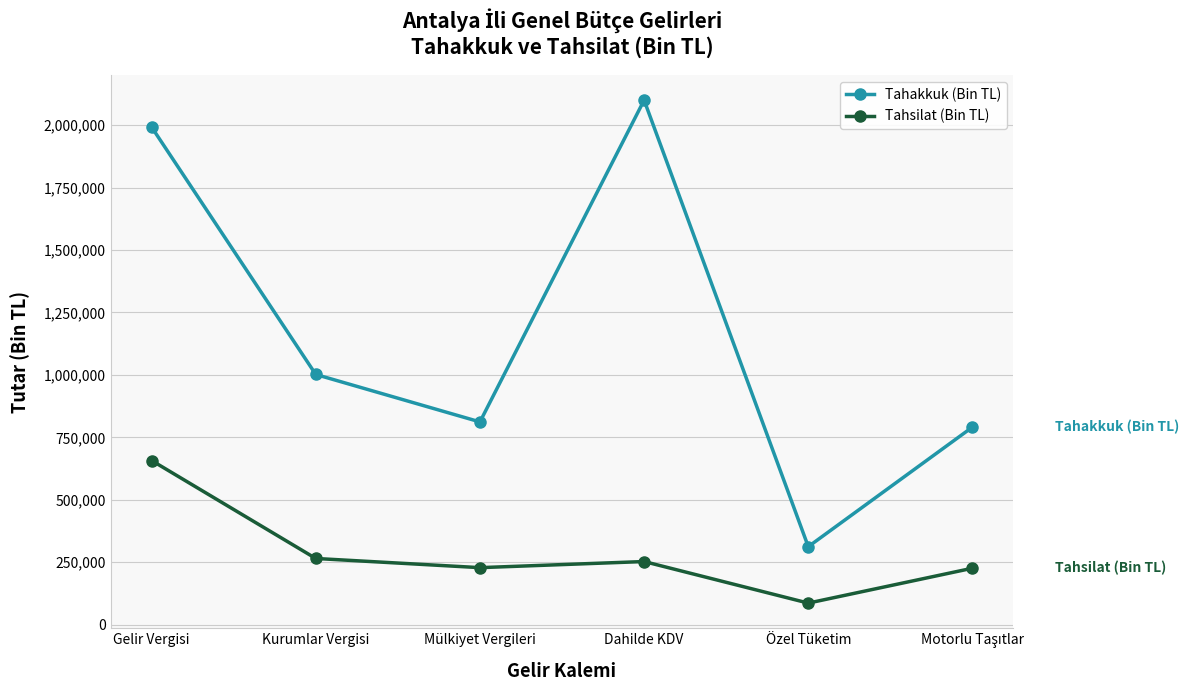

The Tahakkuk (Bin TL) series shows 418323 at Mülkiyet Vergileri. True or false?

False